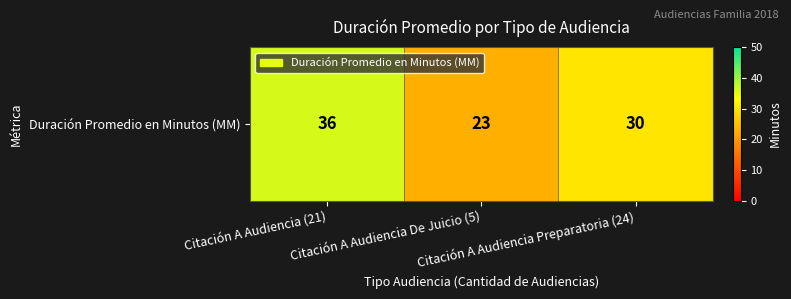

Rank the categories by value from highest to lowest.

Citación A Audiencia (21), Citación A Audiencia Preparatoria (24), Citación A Audiencia De Juicio (5)